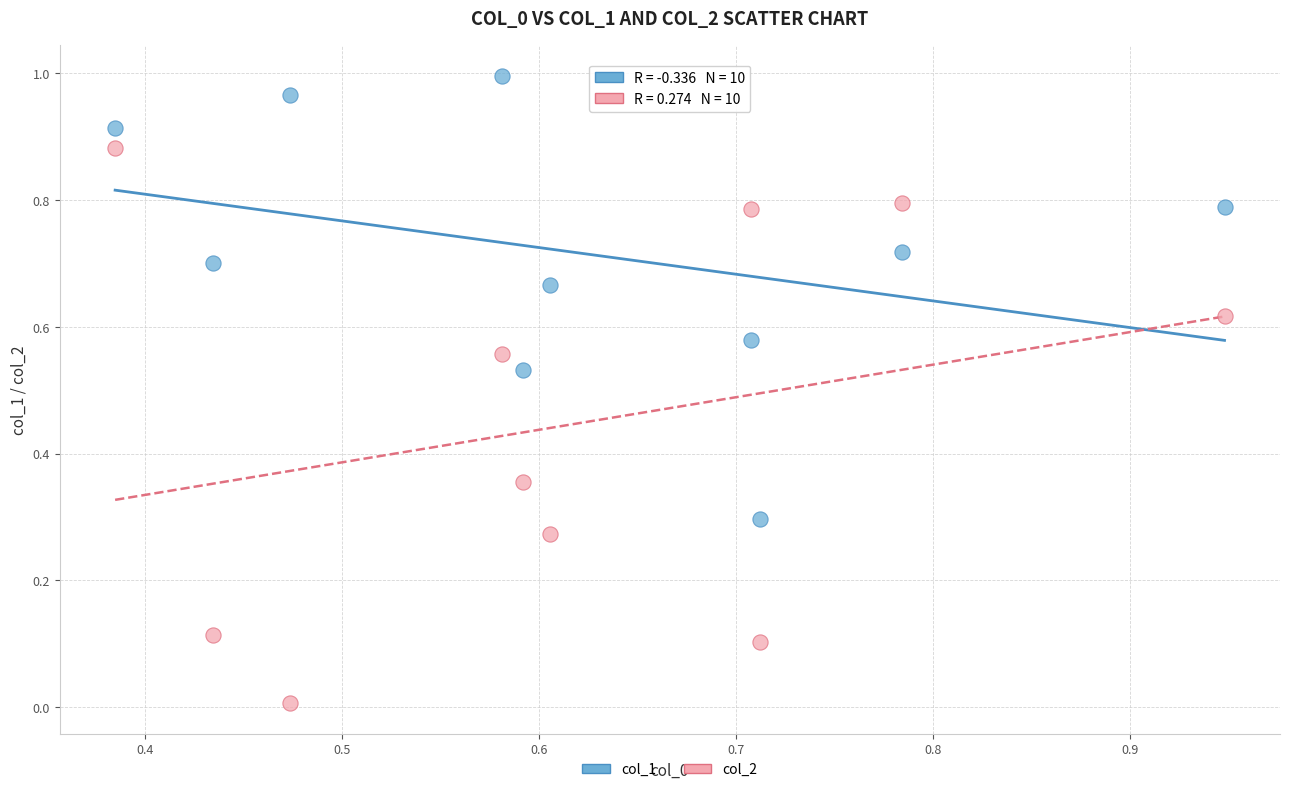

Which series contains the lowest Y value?

col_2